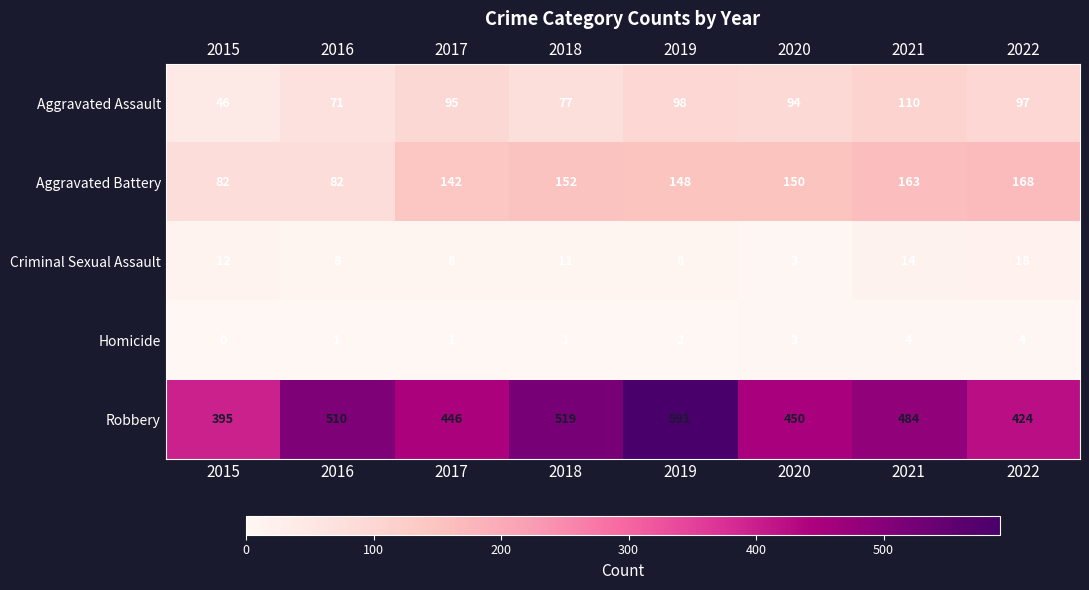

At which label does Criminal Sexual Assault reach its minimum?

2020